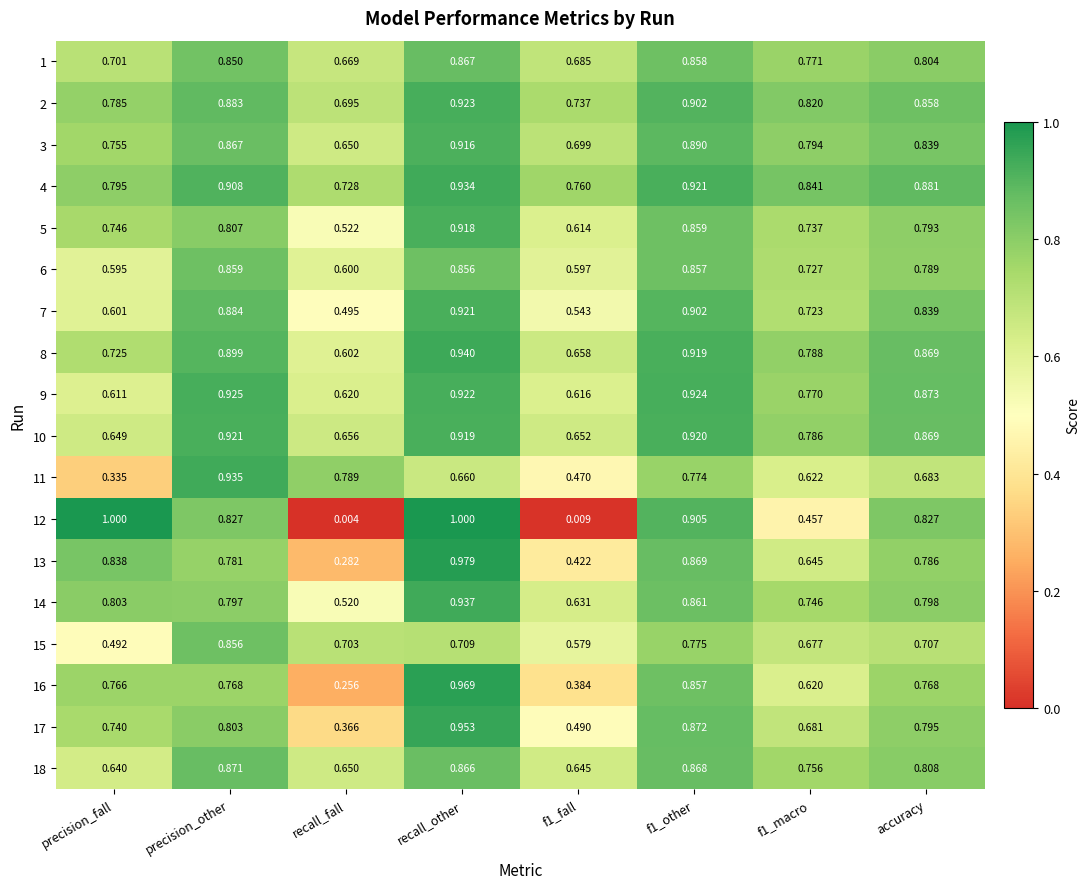

At which label is 14 closest to 0?

recall_fall